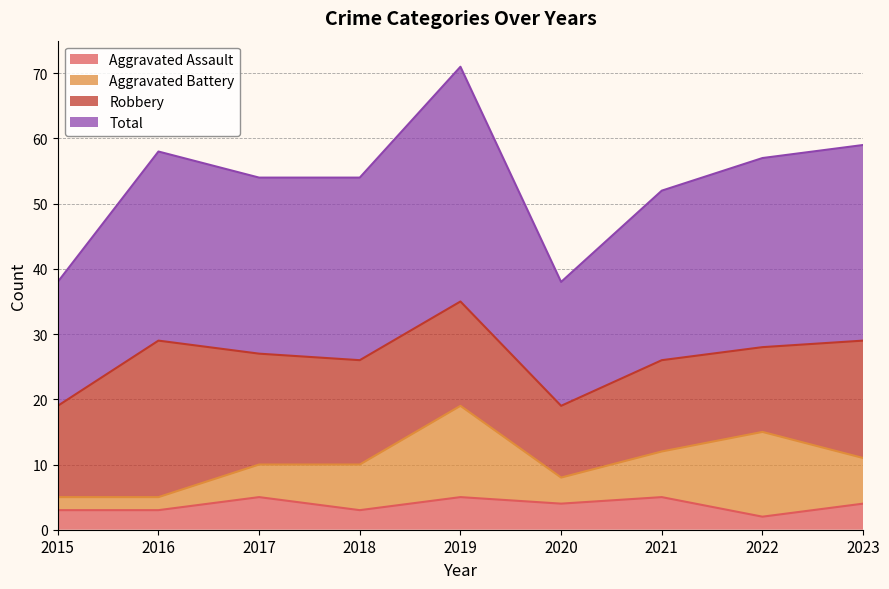

Does the chart have visible grid lines?

Yes